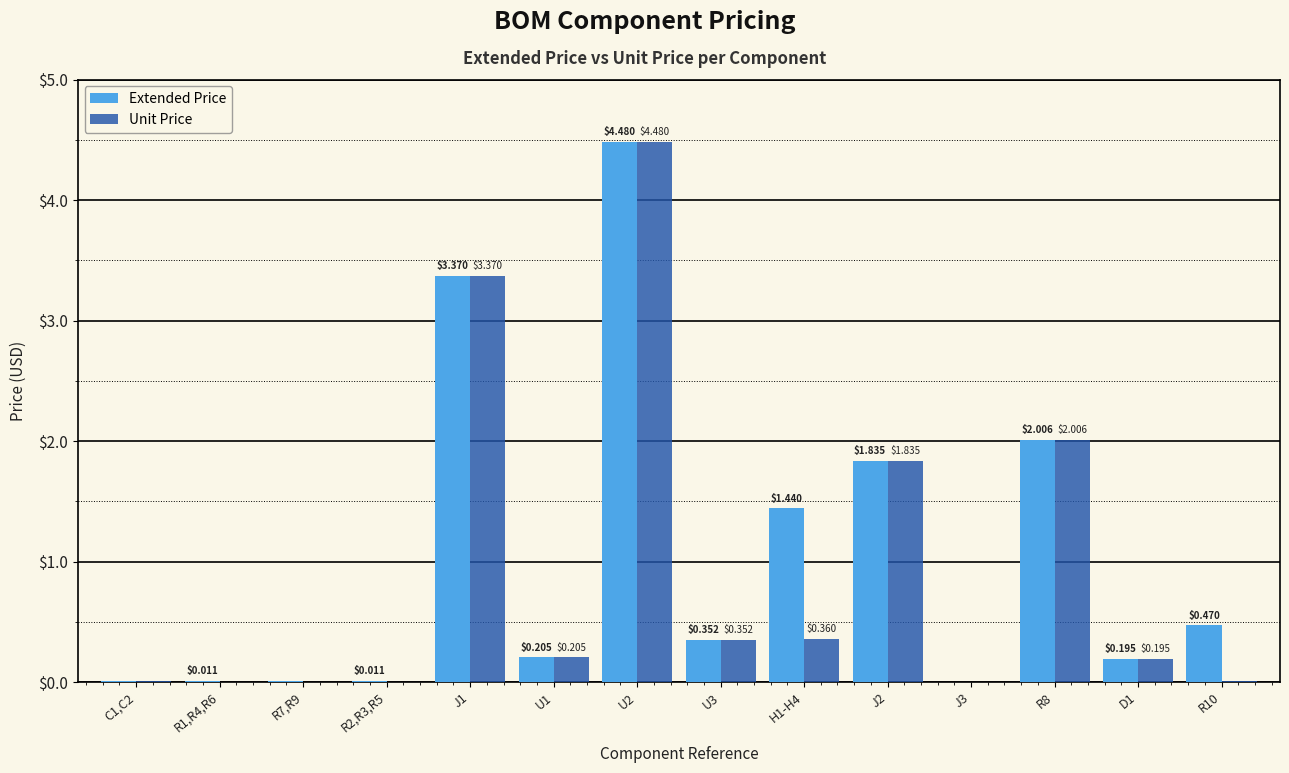

Count the number of categories in the chart.

14